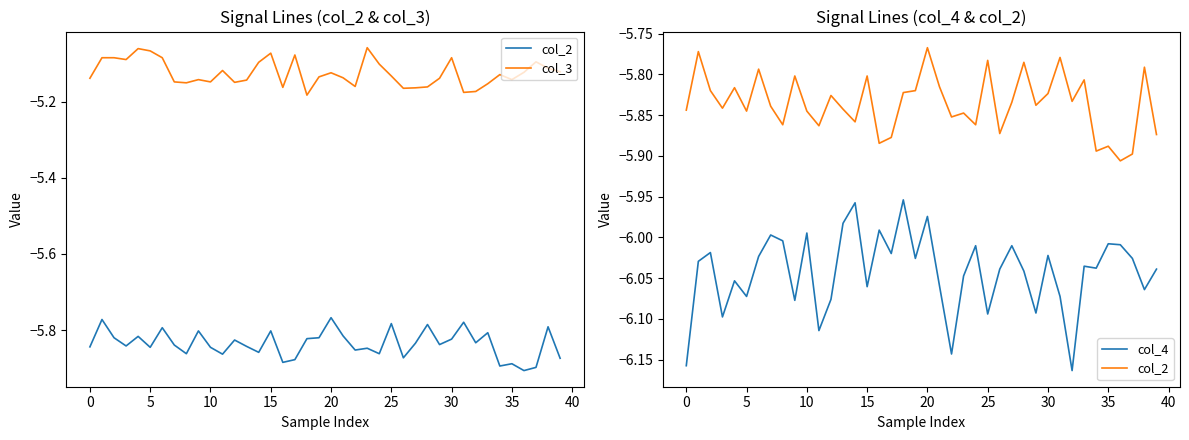

At which category does the chart reach its minimum across all series?

32